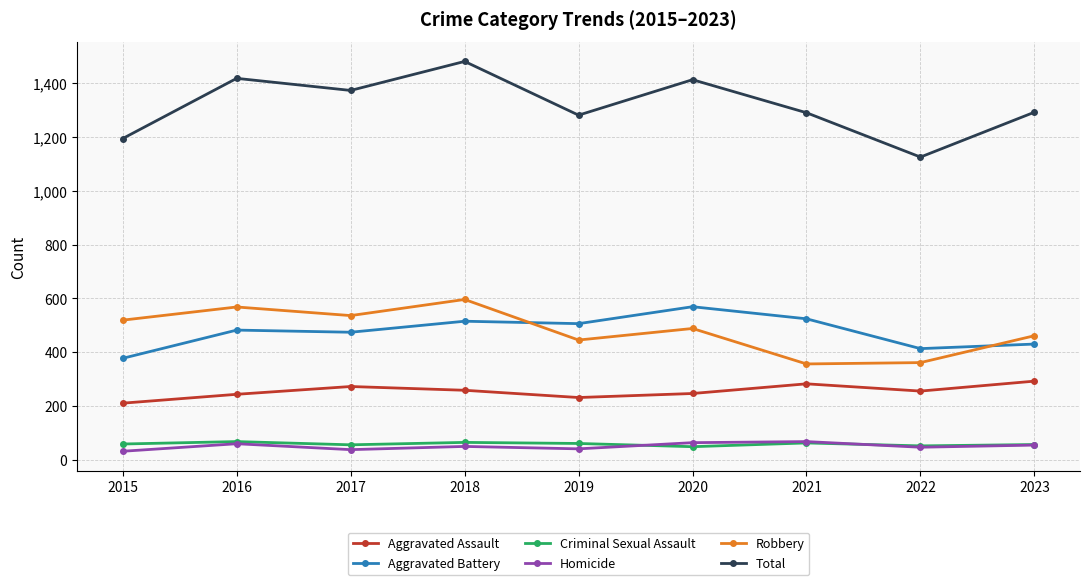

How many lines are shown in the chart?

6